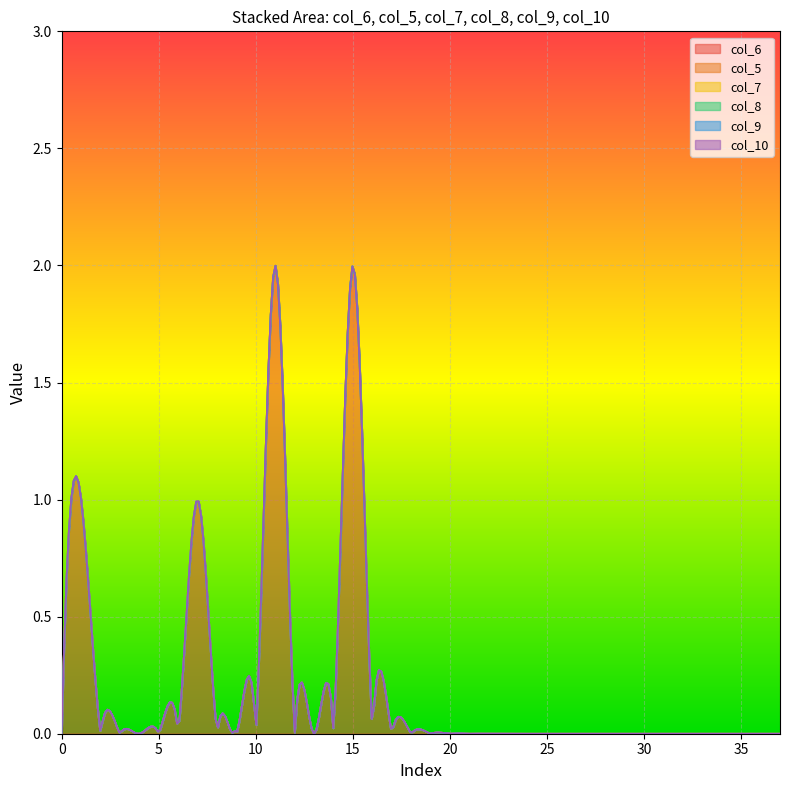

True or false: col_8 and col_5 cross at least once.

False